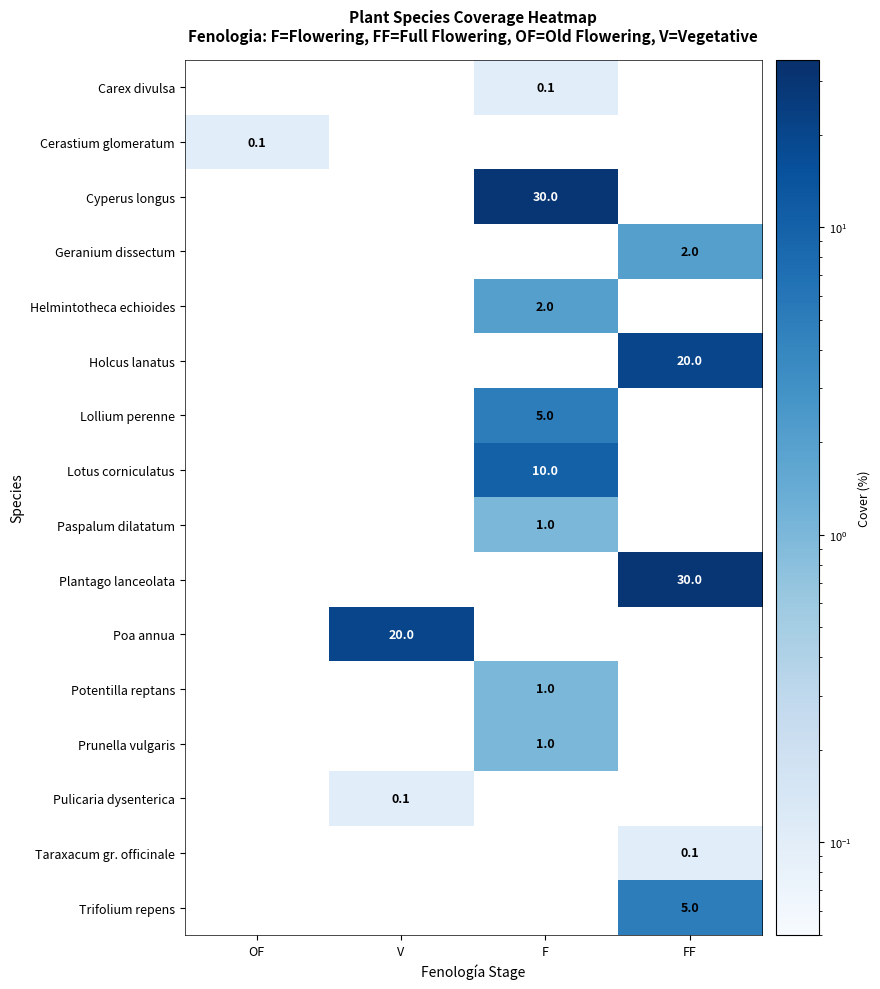

Count the number of categories in the chart.

4